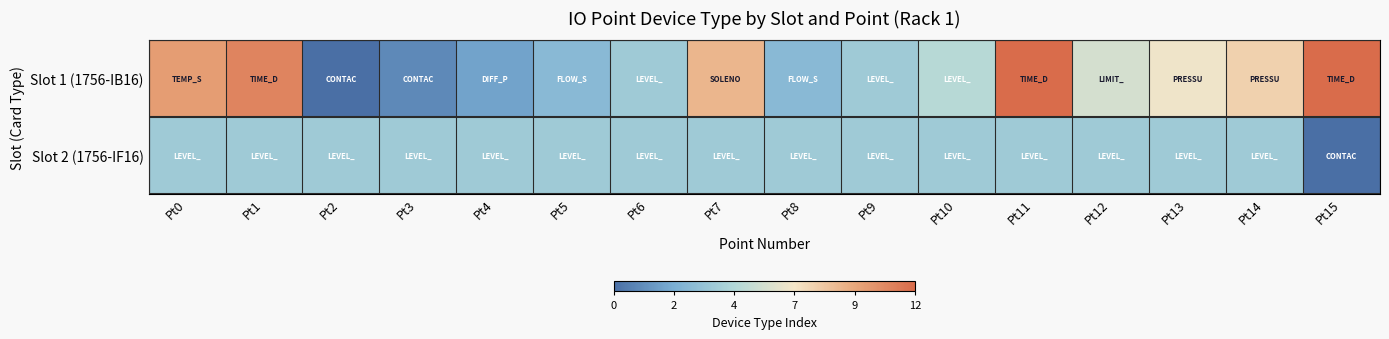

Rank the series at Pt14 from lowest to highest value.

Slot 2 (1756-IF16), Slot 1 (1756-IB16)